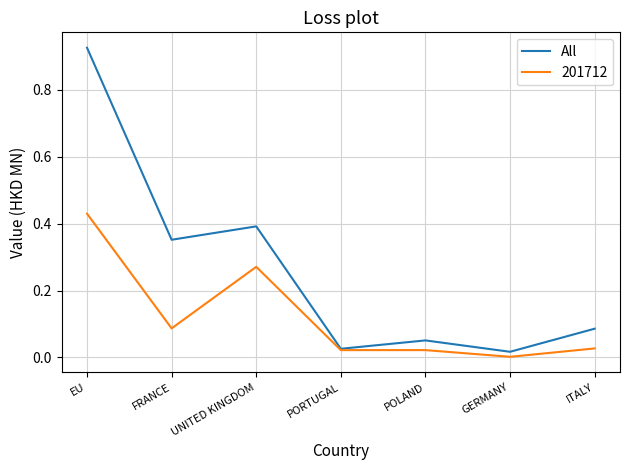

Which series changed the most between GERMANY and ITALY?

All